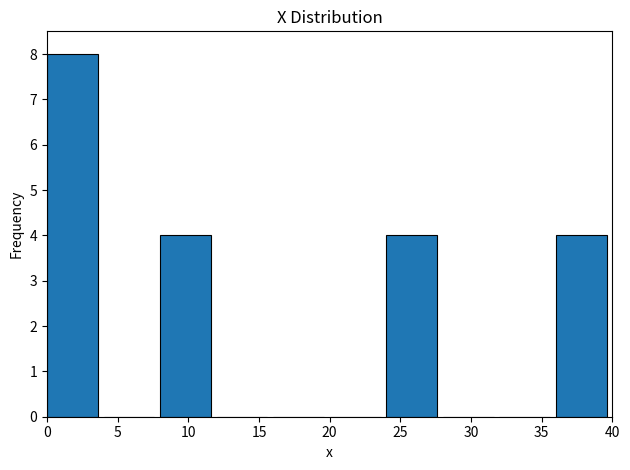

What is the height of the bar covering 0 to 4 on the x-axis? The values are not printed on the chart, so give them approximately, as read against the axis.

8